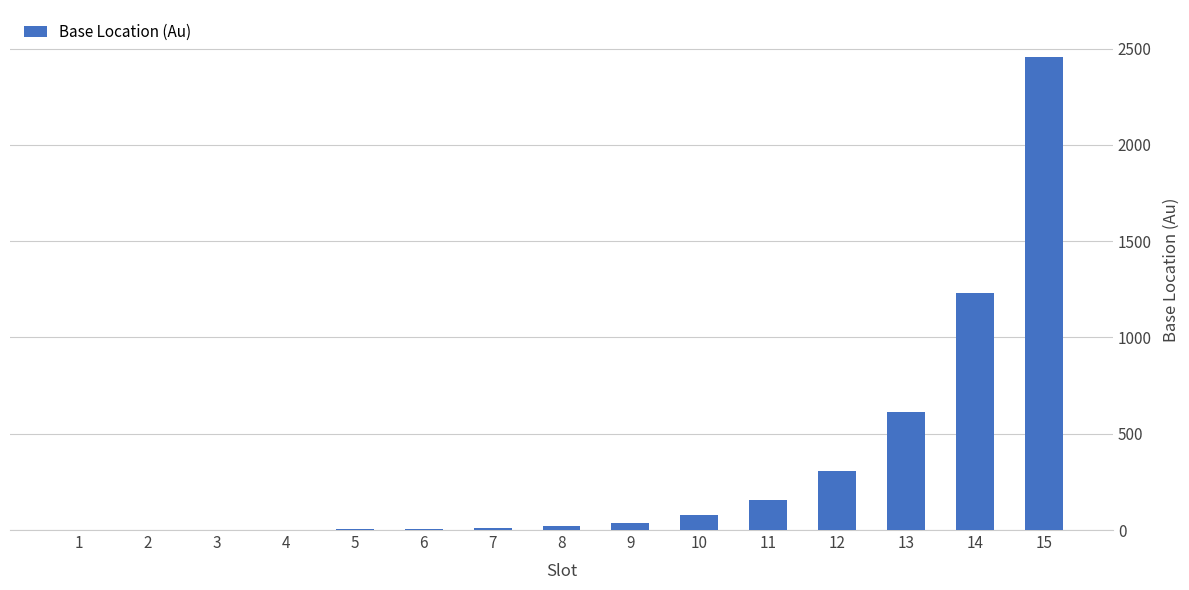

Is it true that the value at 15 is 2458.0?

True